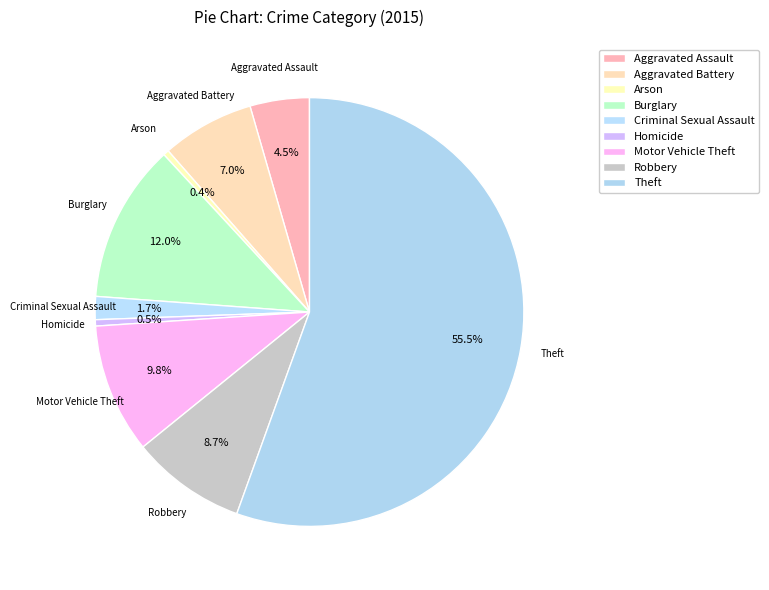

What is the change in value from Arson to Theft?

+31216